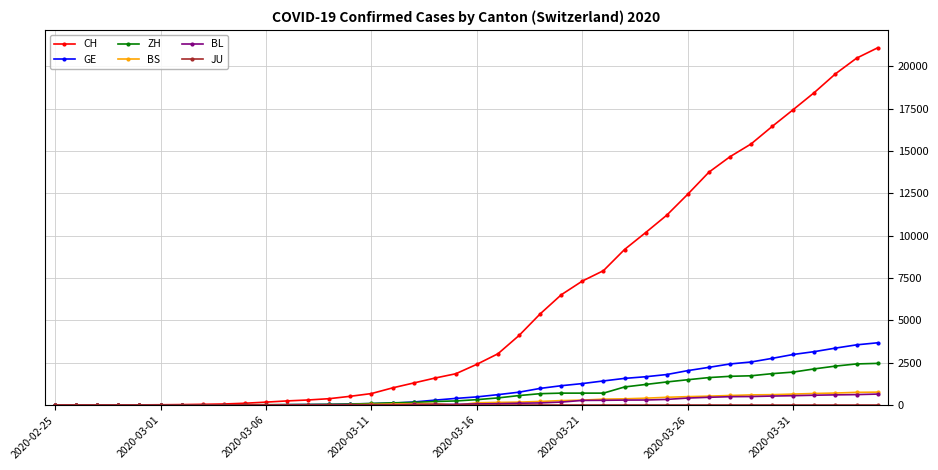

Which series has the largest range (max minus min)?

CH